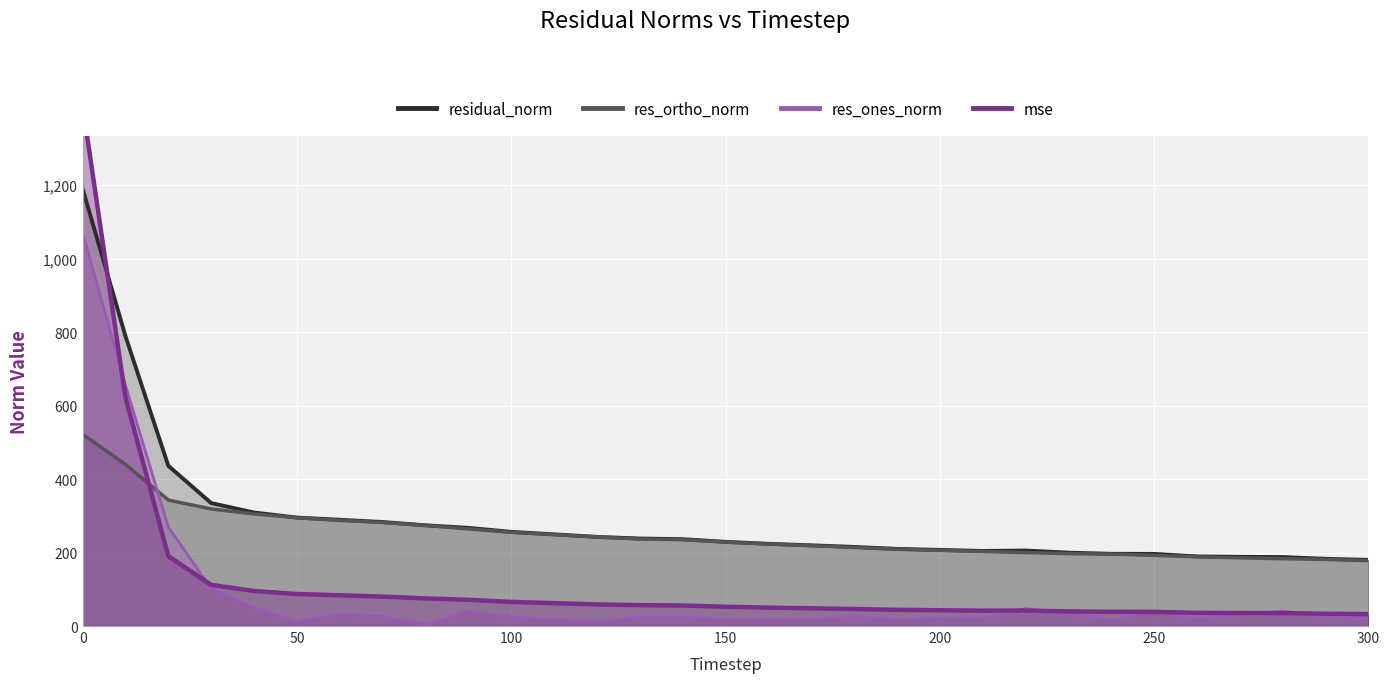

What is the sum of all mse values?

3789.9